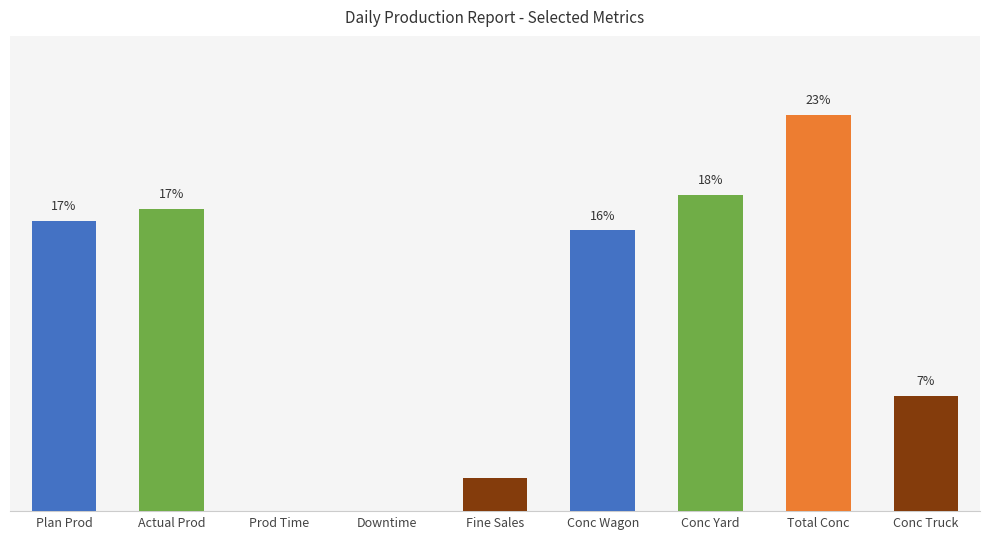

Are the bars horizontal?

No